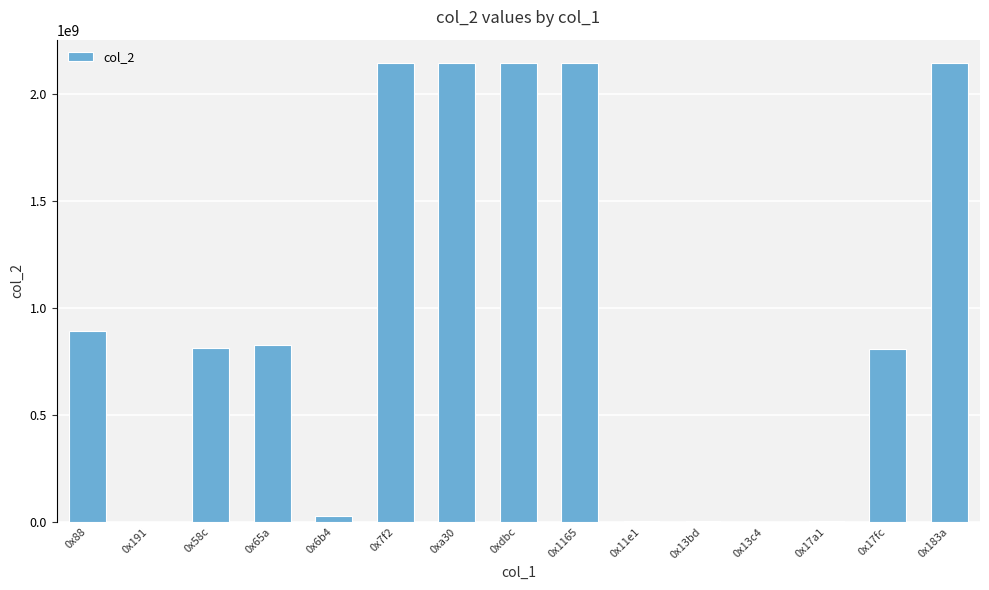

Is it true that the value at 0x1165 is 2147483647?

True